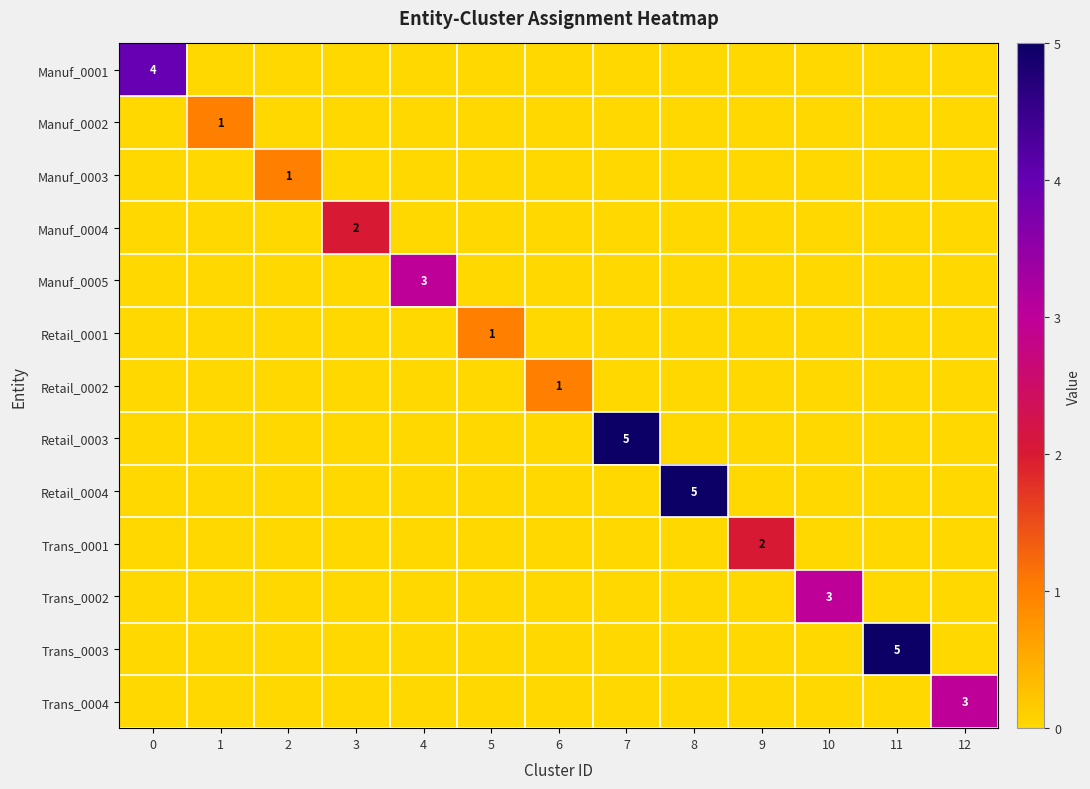

The Retail_0004 series shows 3 at 8. True or false?

False